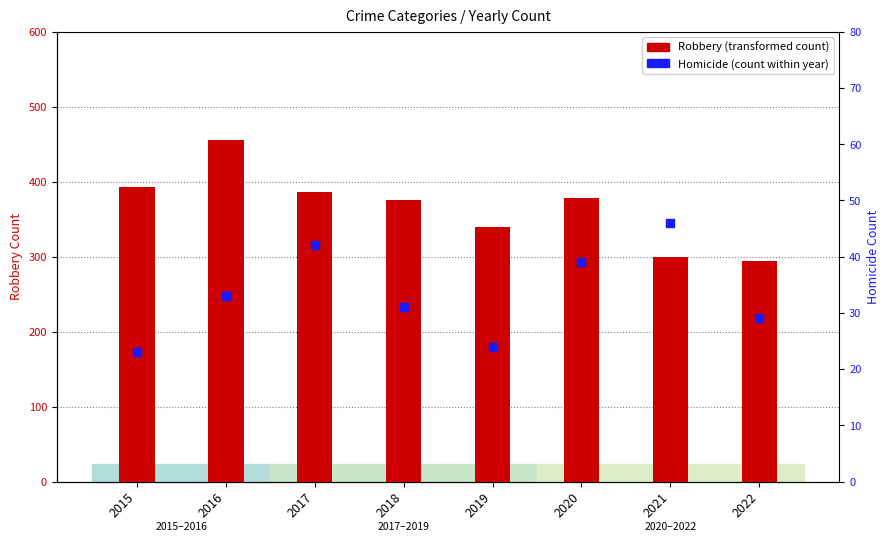

Which series has the widest spread of Y values?

Robbery